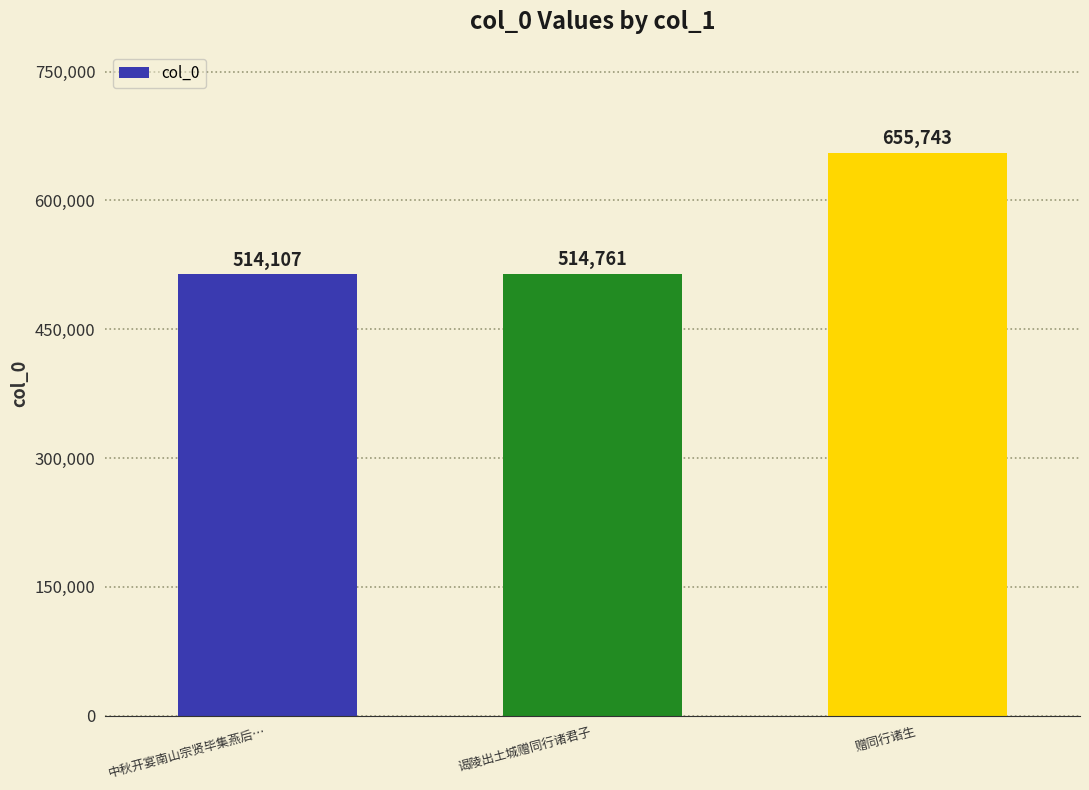

What is the change in value from 中秋开宴南山宗贤毕集燕后… to 赠同行诸生?

+141636